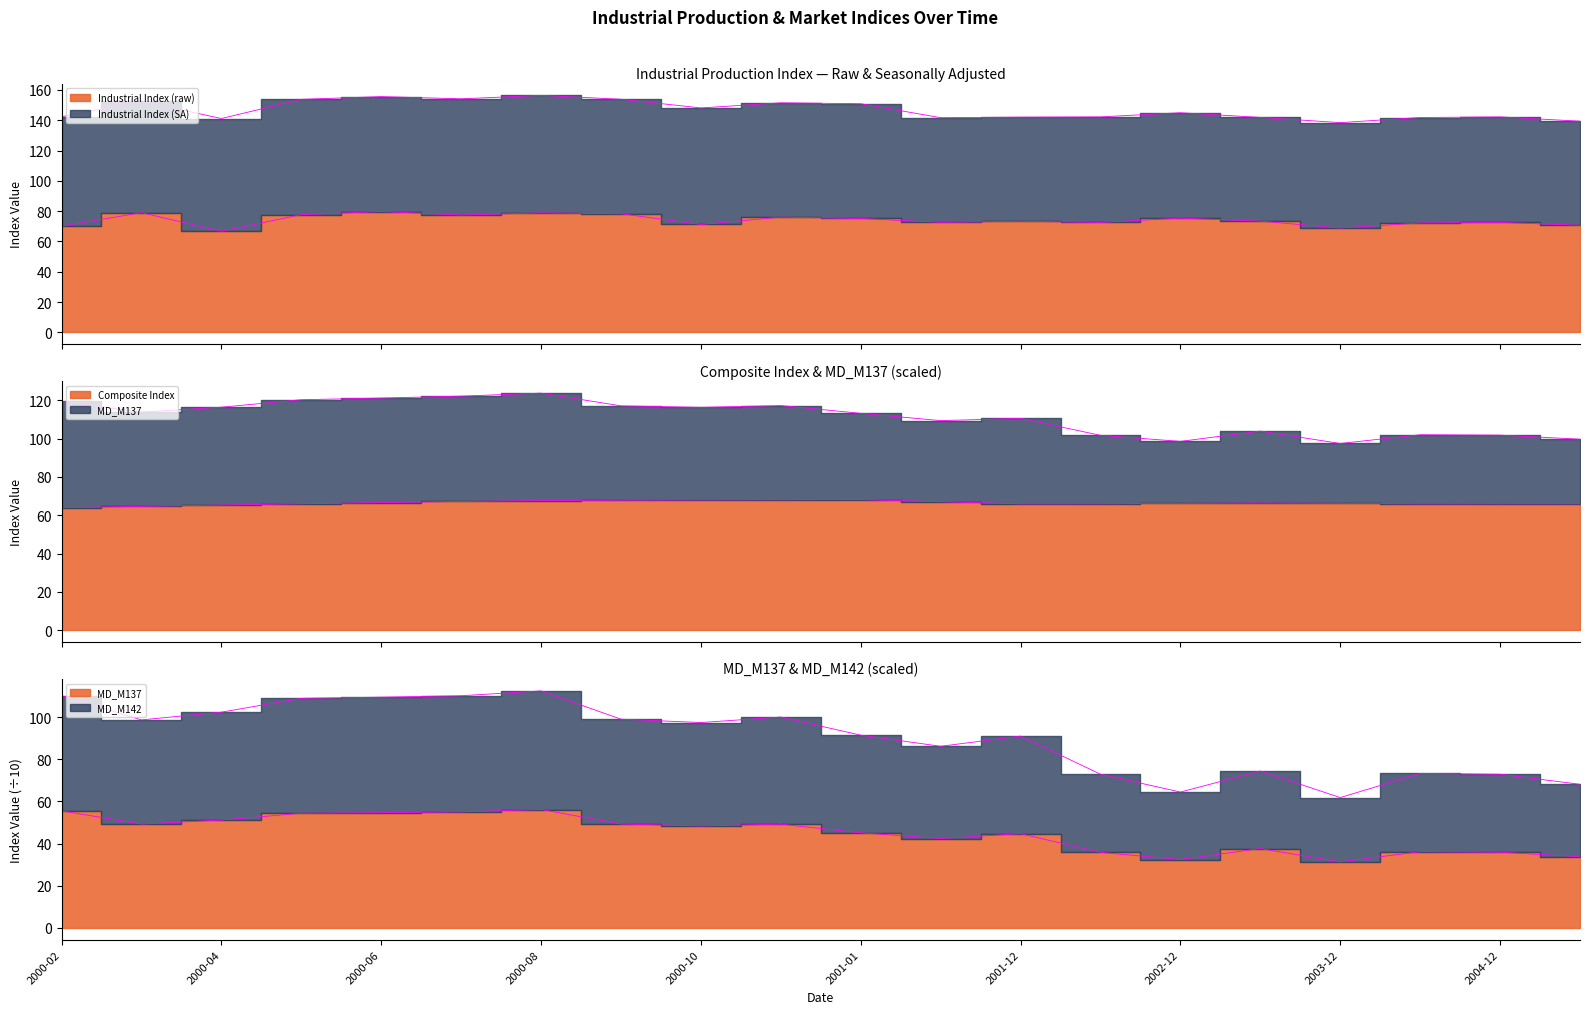

The value of Composite Index at 2000-04 is 108.9. True or false?

False